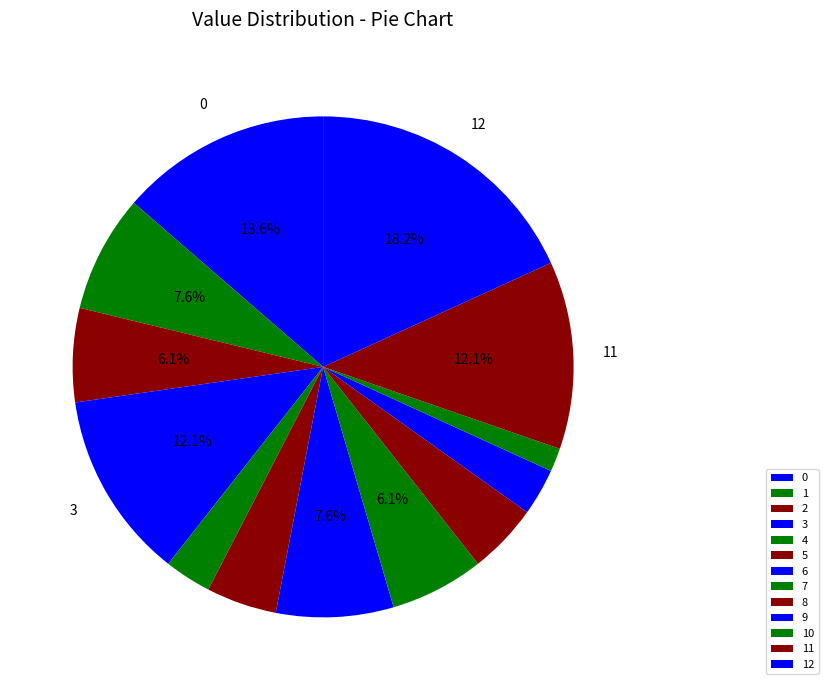

What is the change in value from 0 to 12?

+3